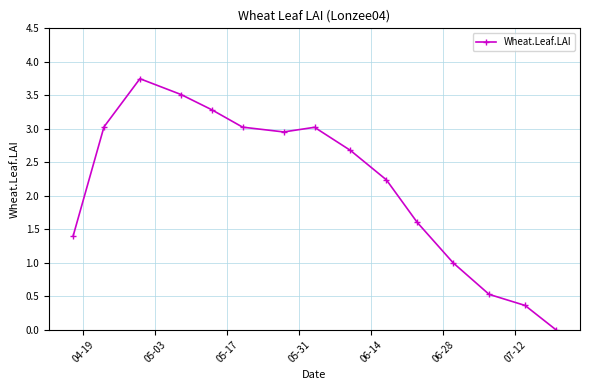

What is the value of the 9th point from the left?

2.7